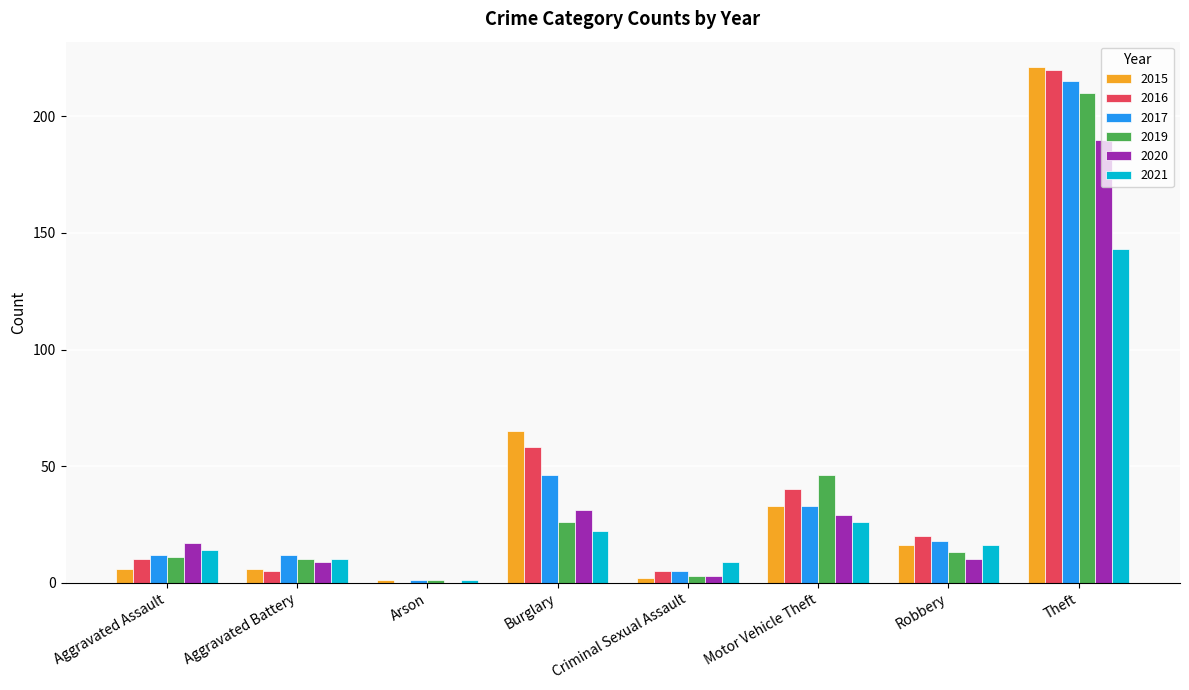

The value of 2020 at Arson is -67. True or false?

False